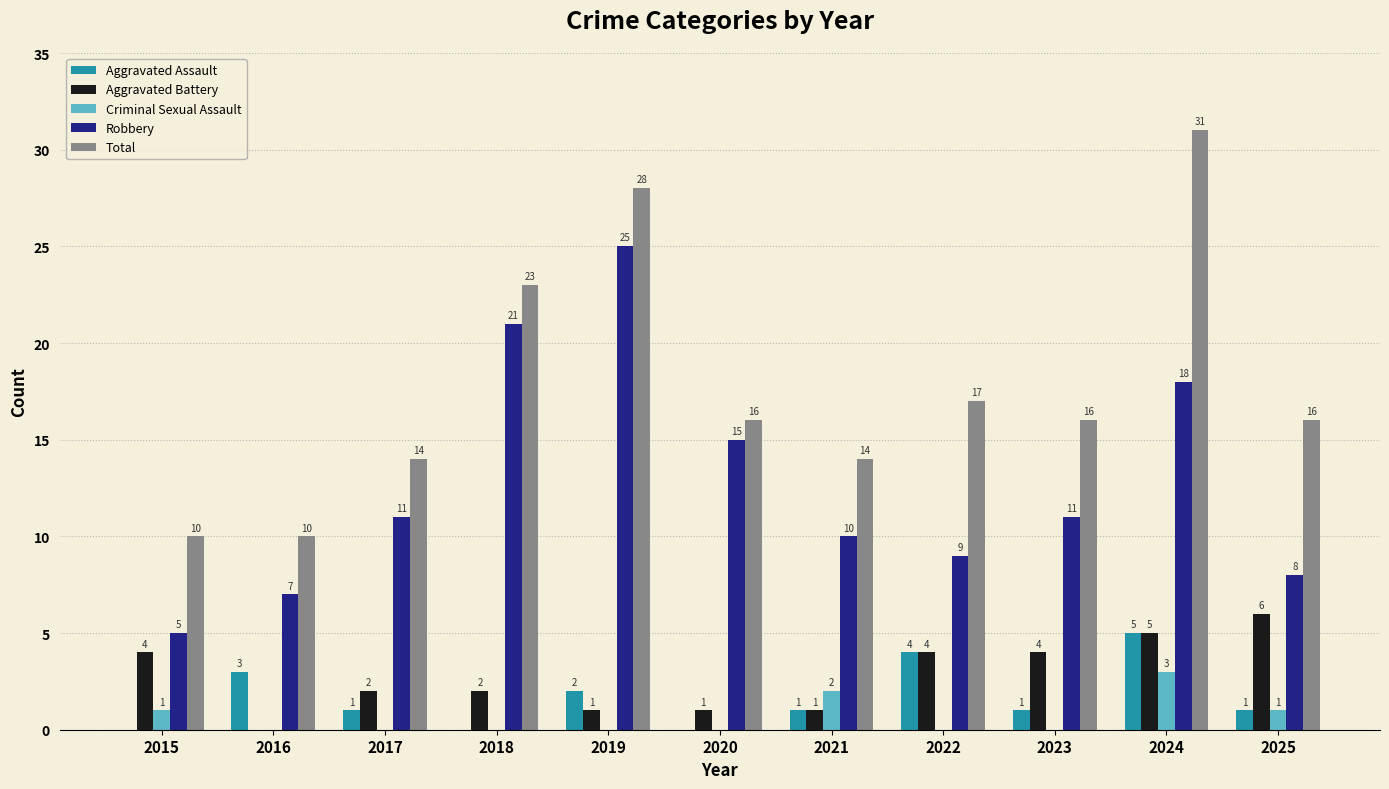

What is the total value across all series at 2020?

32